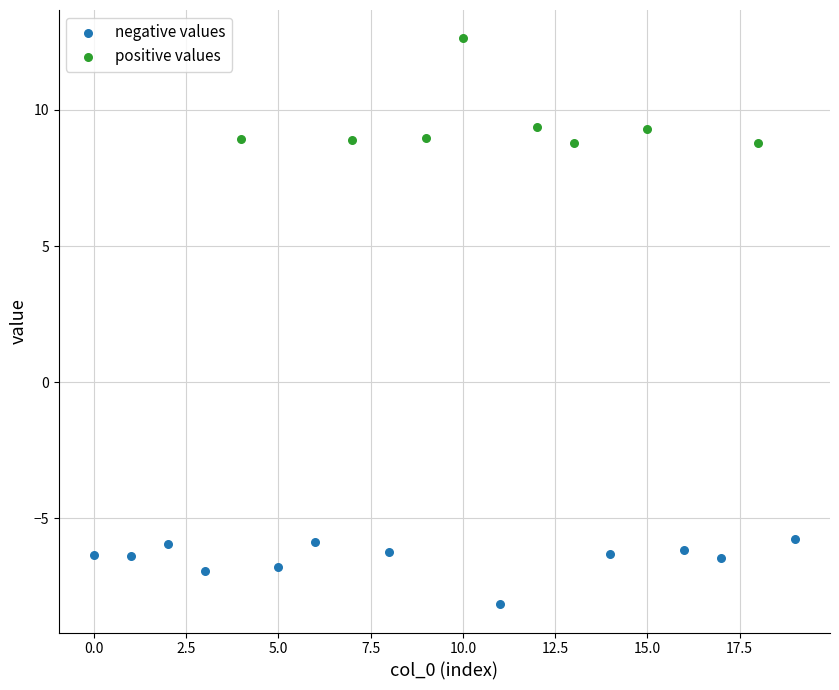

Which series has the largest Y range (max minus min)?

positive values